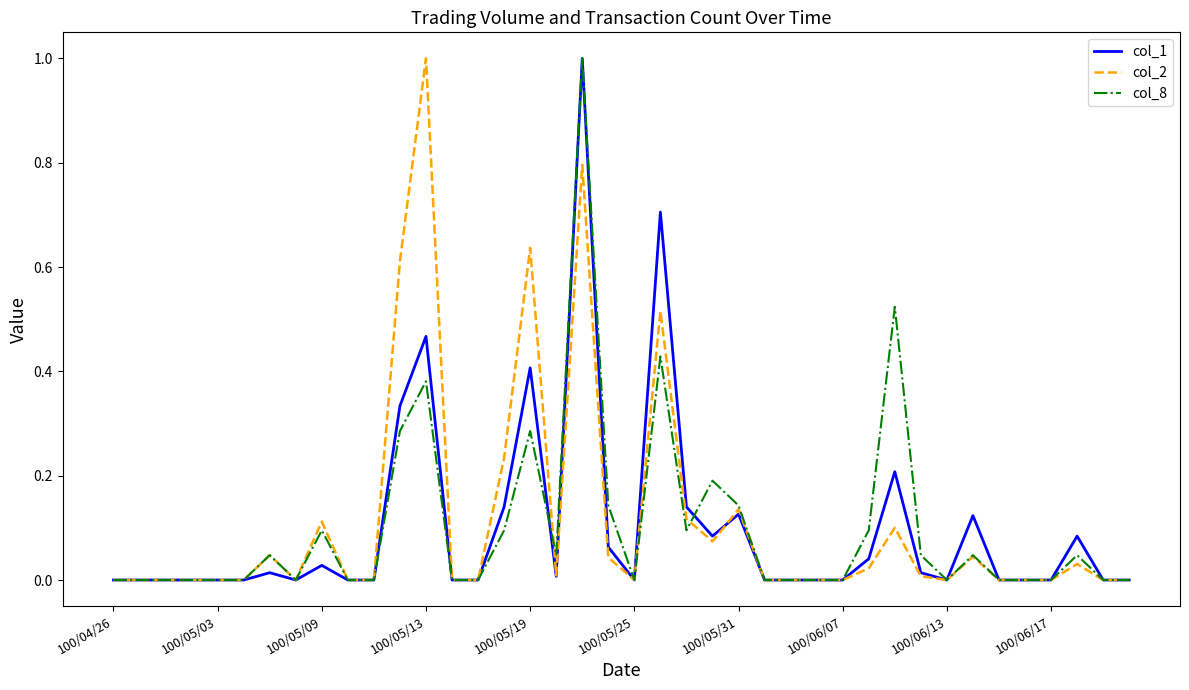

How many lines are shown in the chart?

3